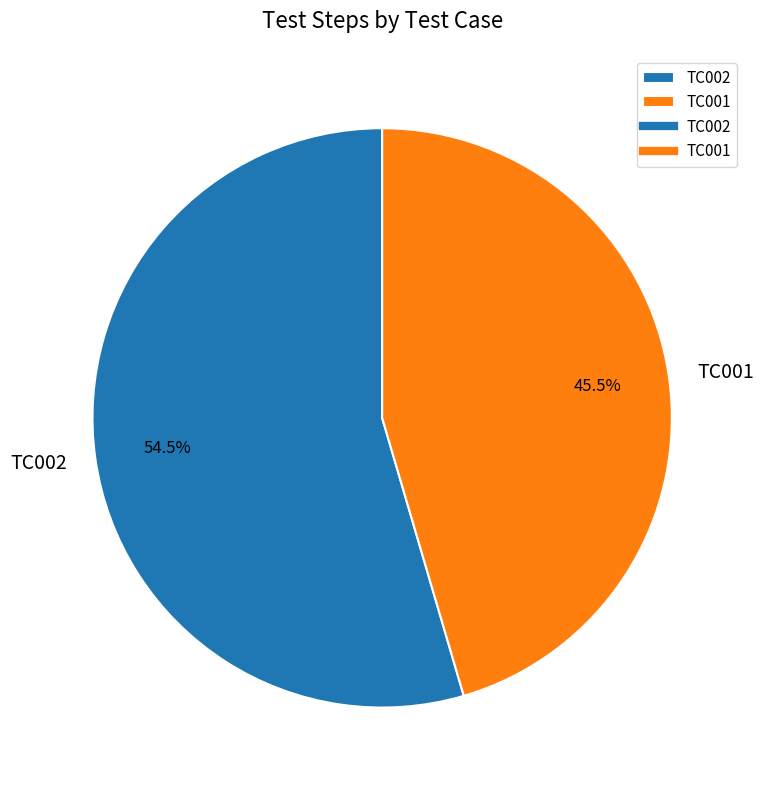

Rank the categories by value from highest to lowest.

TC002, TC001